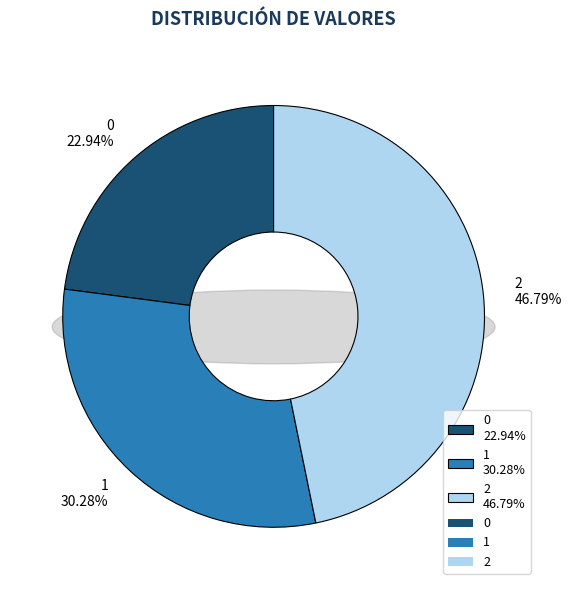

How many slices are in this pie chart?

3